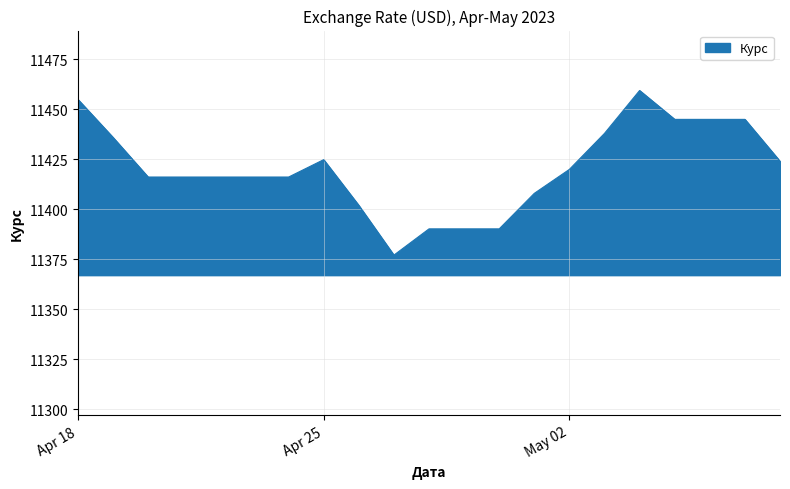

What is the minimum value shown in the chart?

11377.1